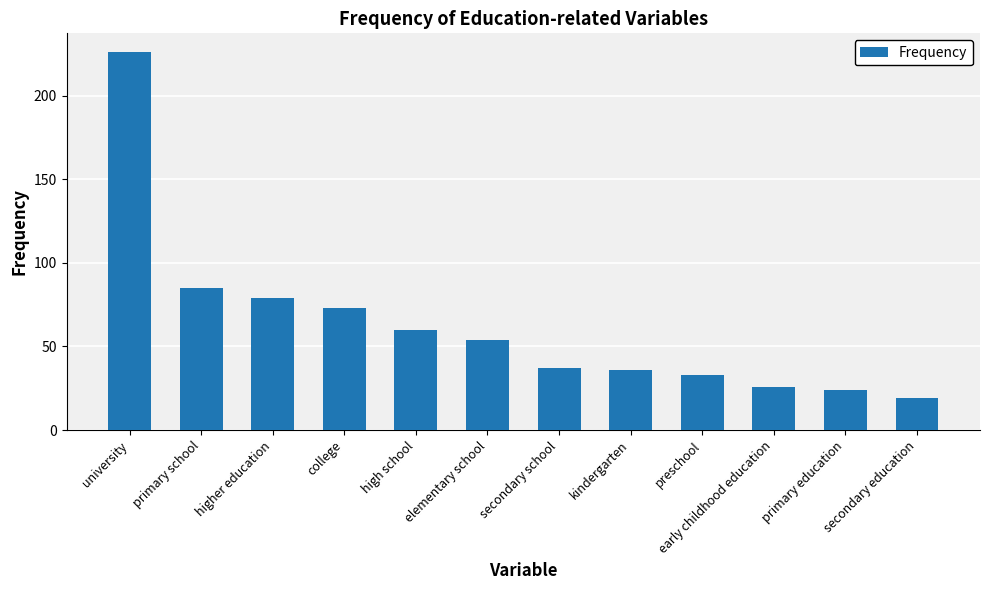

The chart shows a value of 36 at primary education. True or false?

False